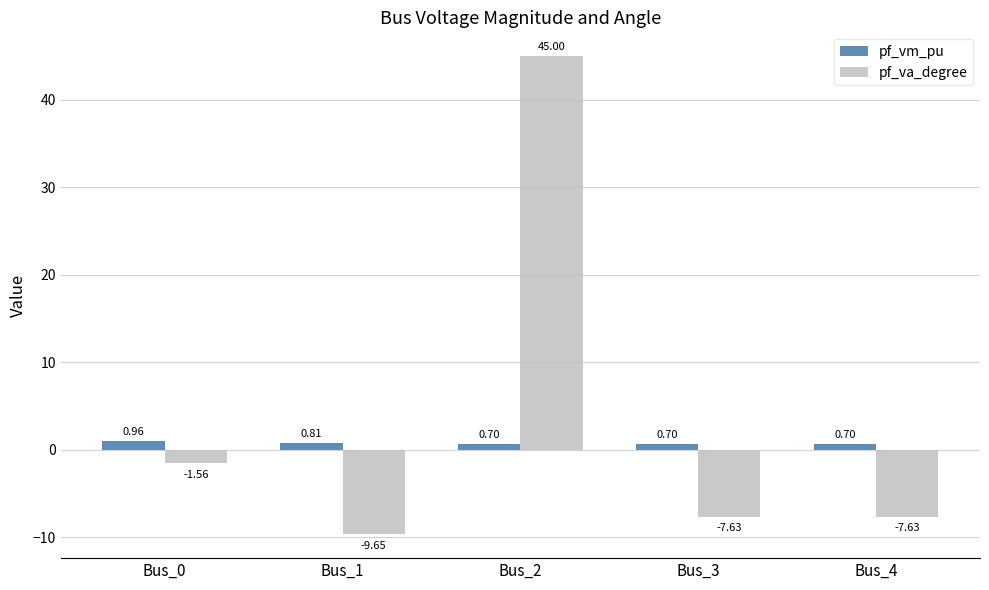

How many data points in pf_va_degree are above -7?

2